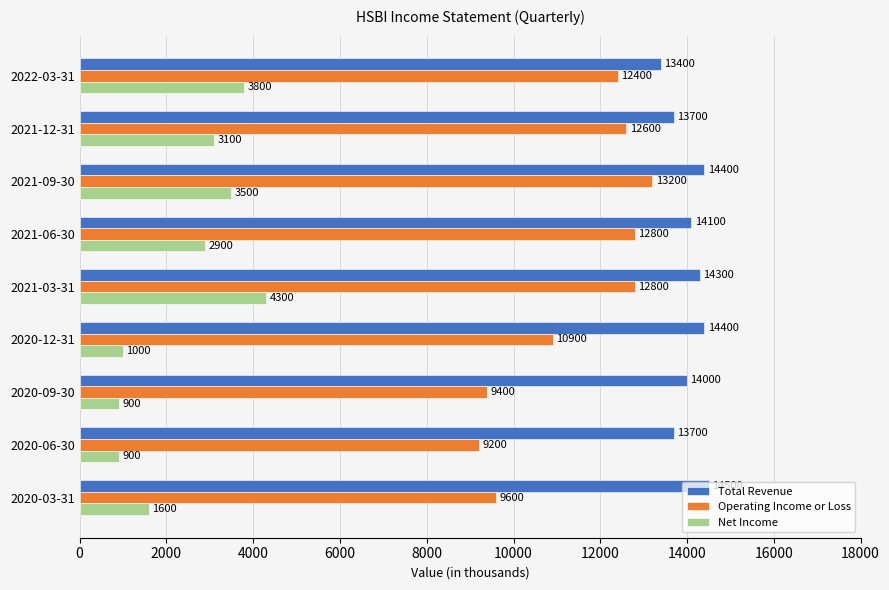

Rank the series at 2021-12-31 from lowest to highest value.

Net Income, Operating Income or Loss, Total Revenue